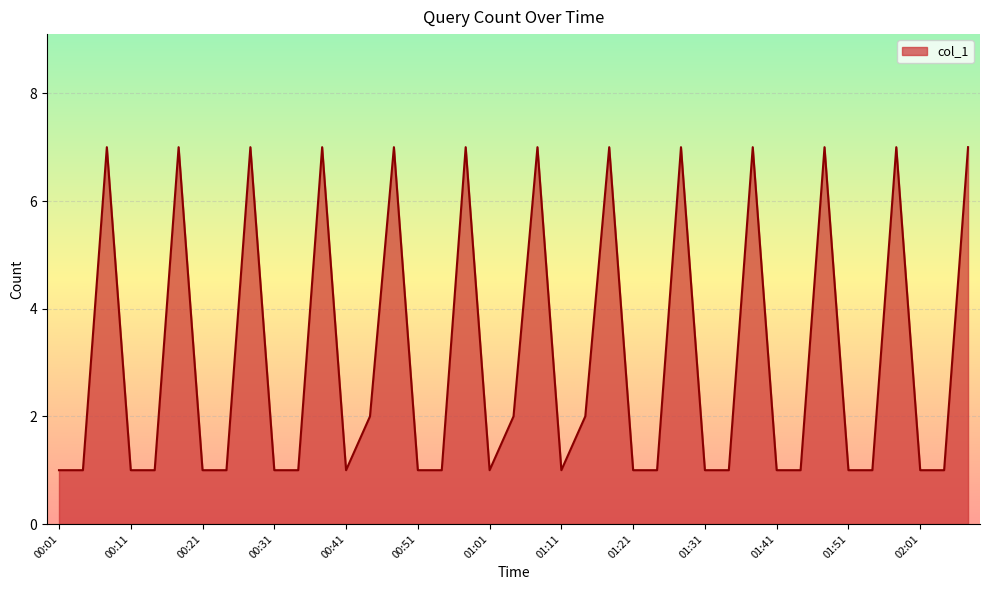

What is the difference between the maximum and minimum values?

6